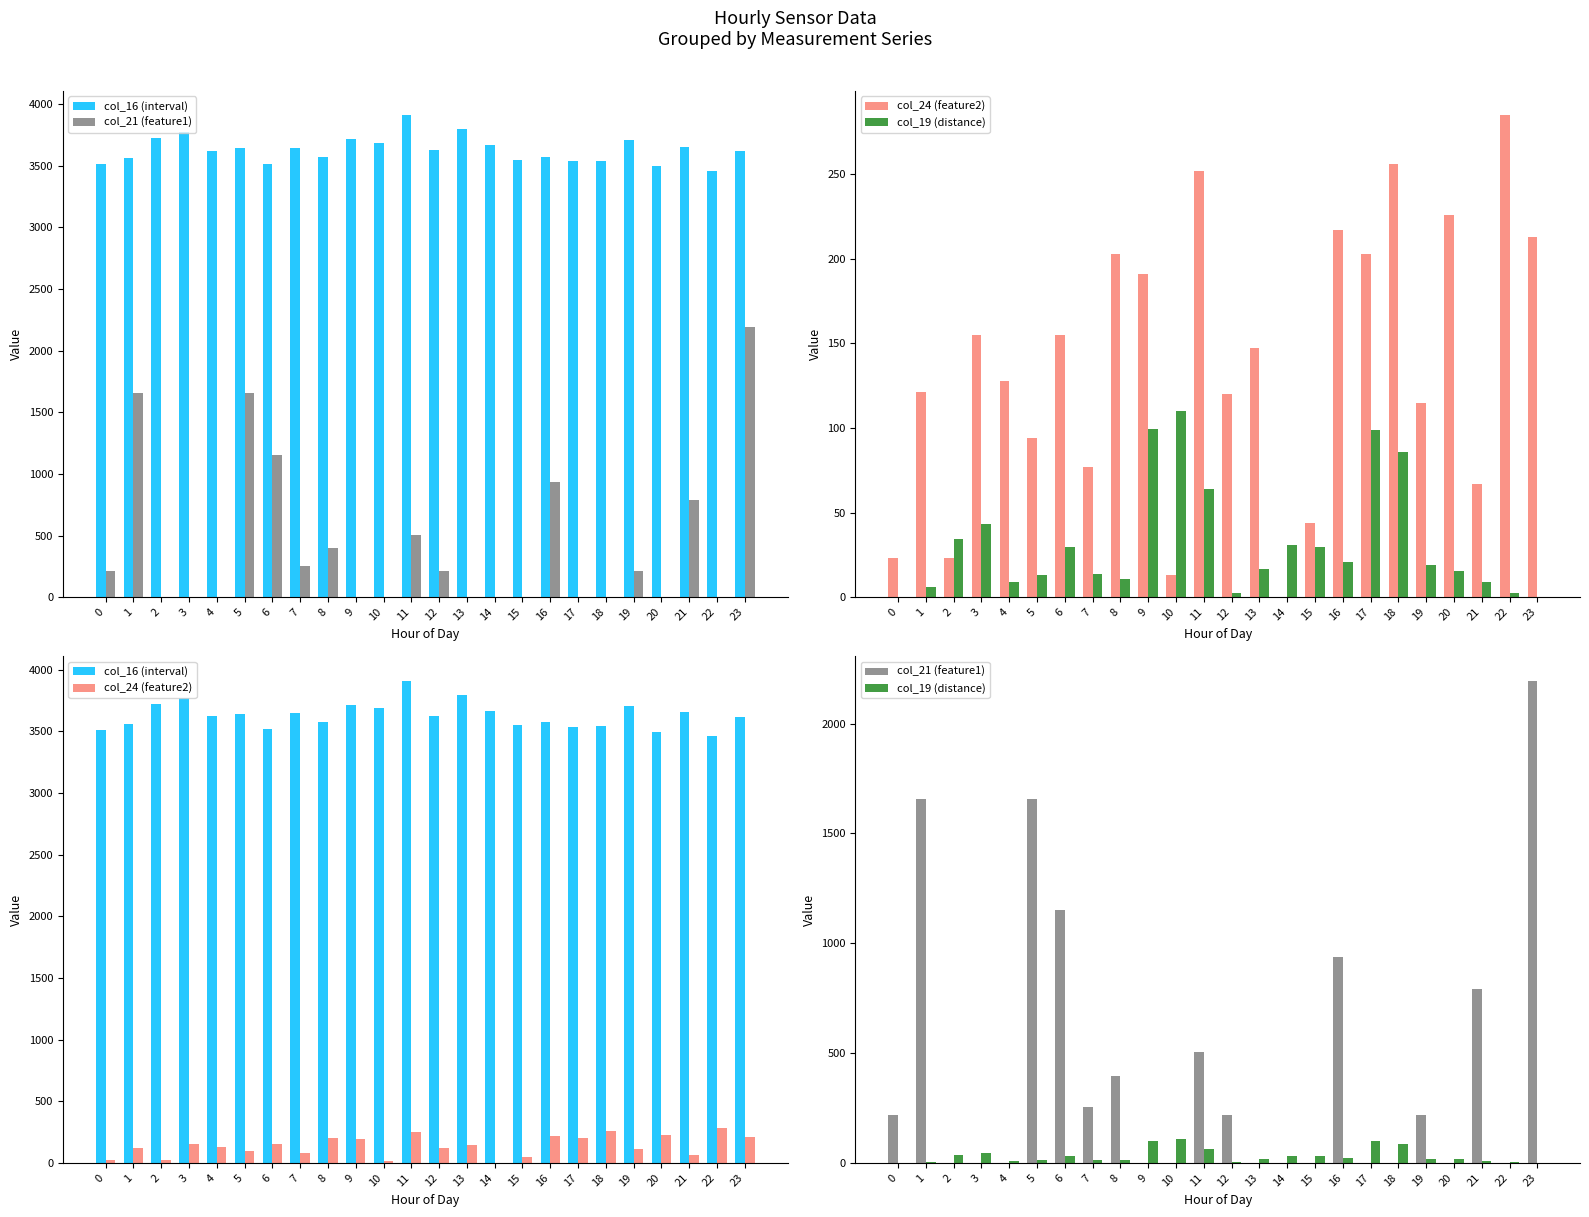

Does the chart contain stacked bars?

No